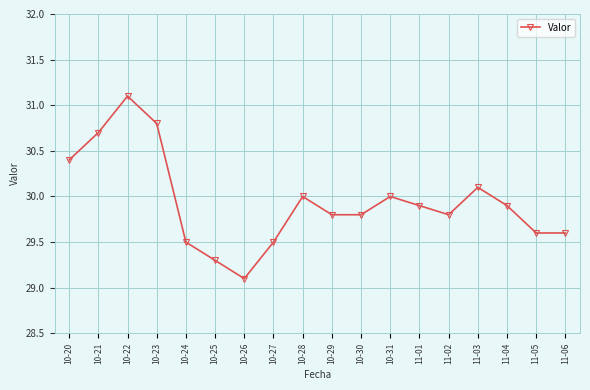

True or false: the data shows 41.4 at 10-29.

False